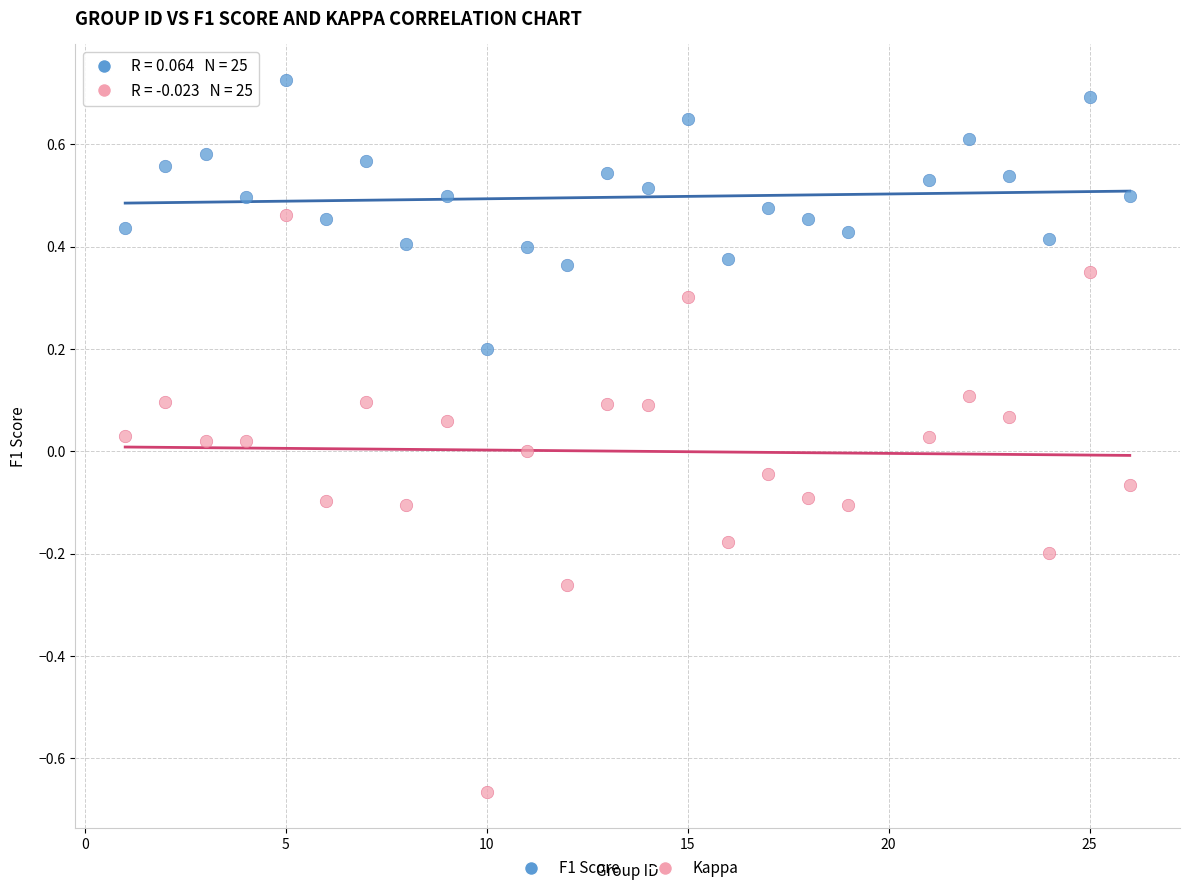

What is the X range (max minus min) for the scatter plot?

25.0